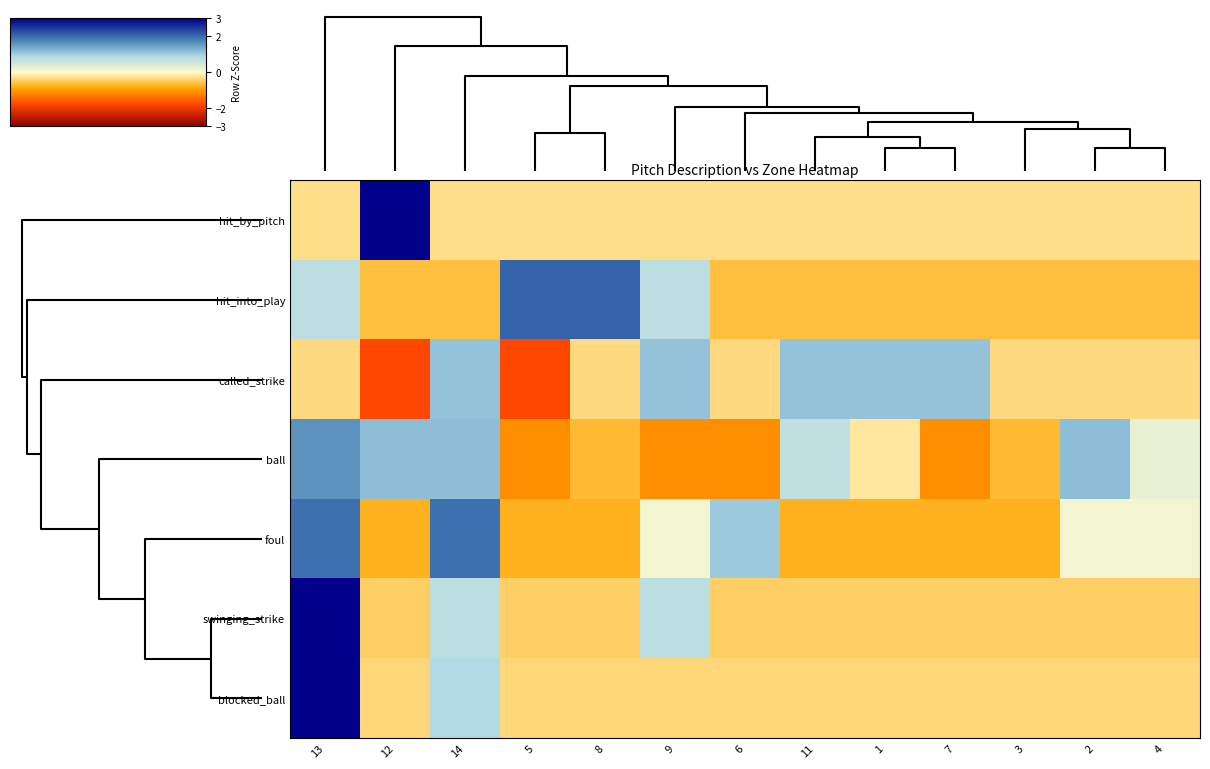

How many distinct data groups are displayed?

7